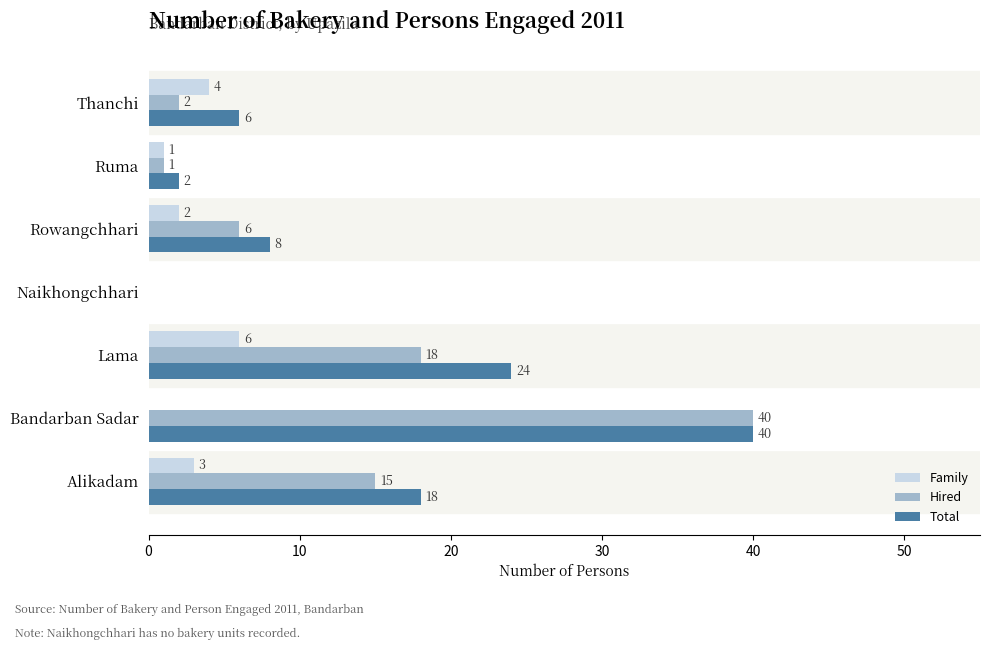

The value of Total at Ruma is 2. True or false?

True